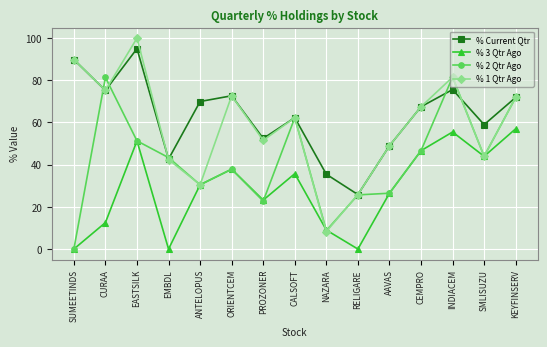

Read the % Current Qtr value at ANTELOPUS.

69.9